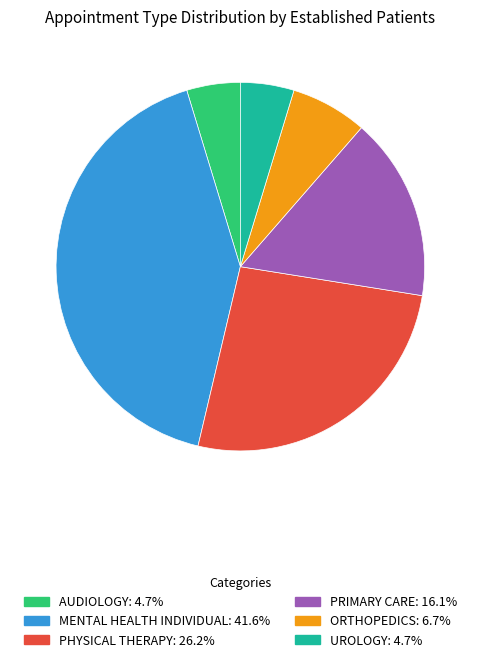

How many segments does this pie chart have?

6